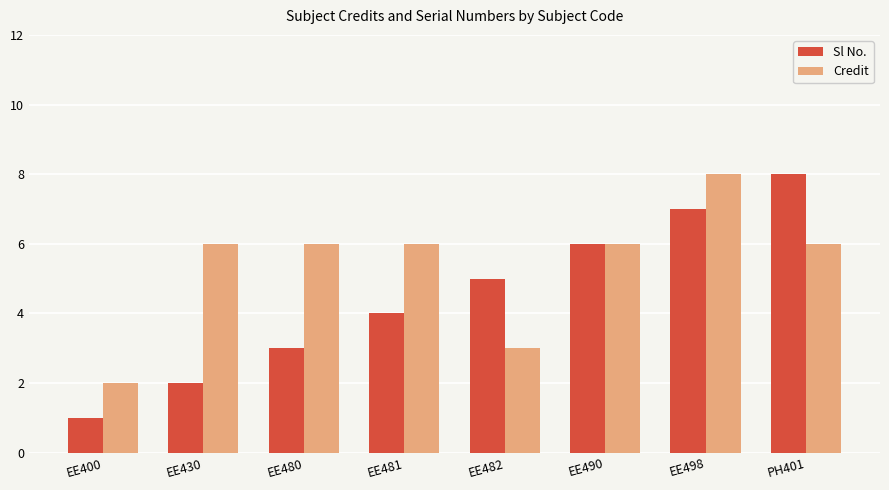

What is the sum of the Sl No. values at EE480 and EE490?

9